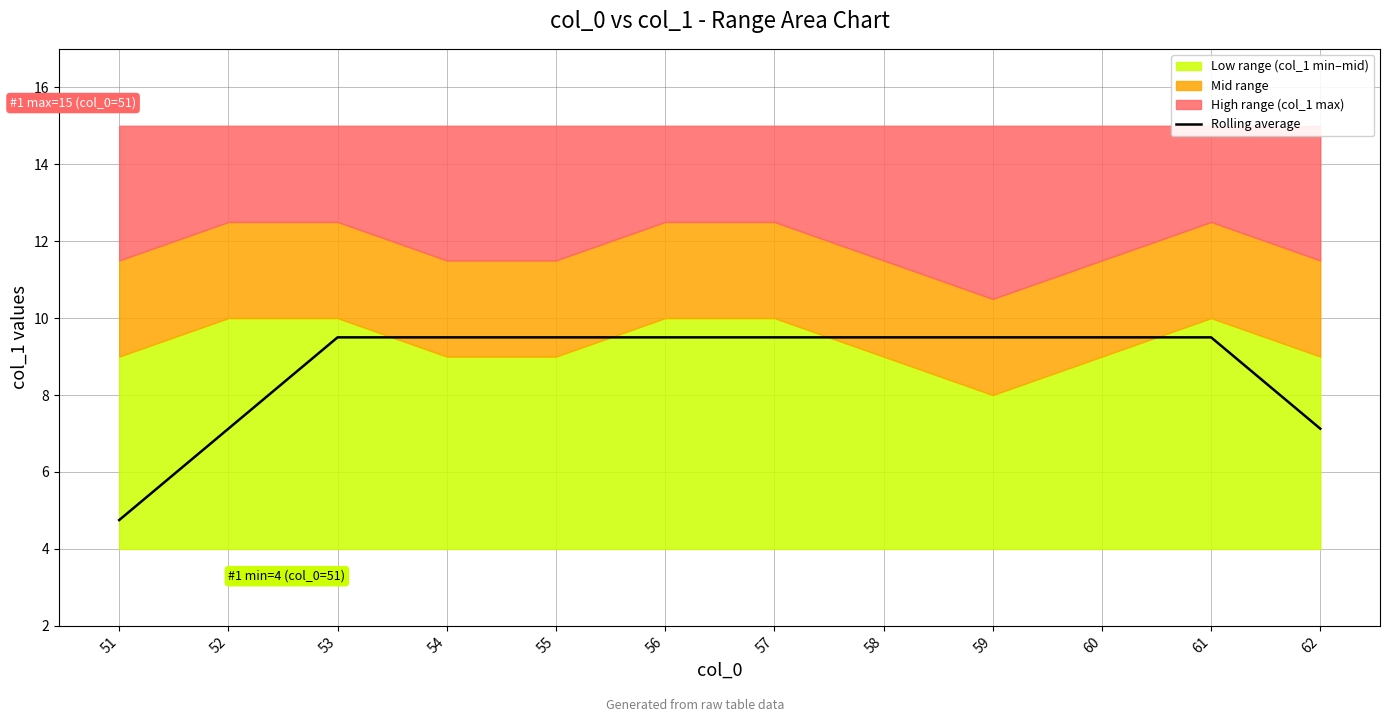

The chart shows a value of 5.5 at 55. True or false?

False